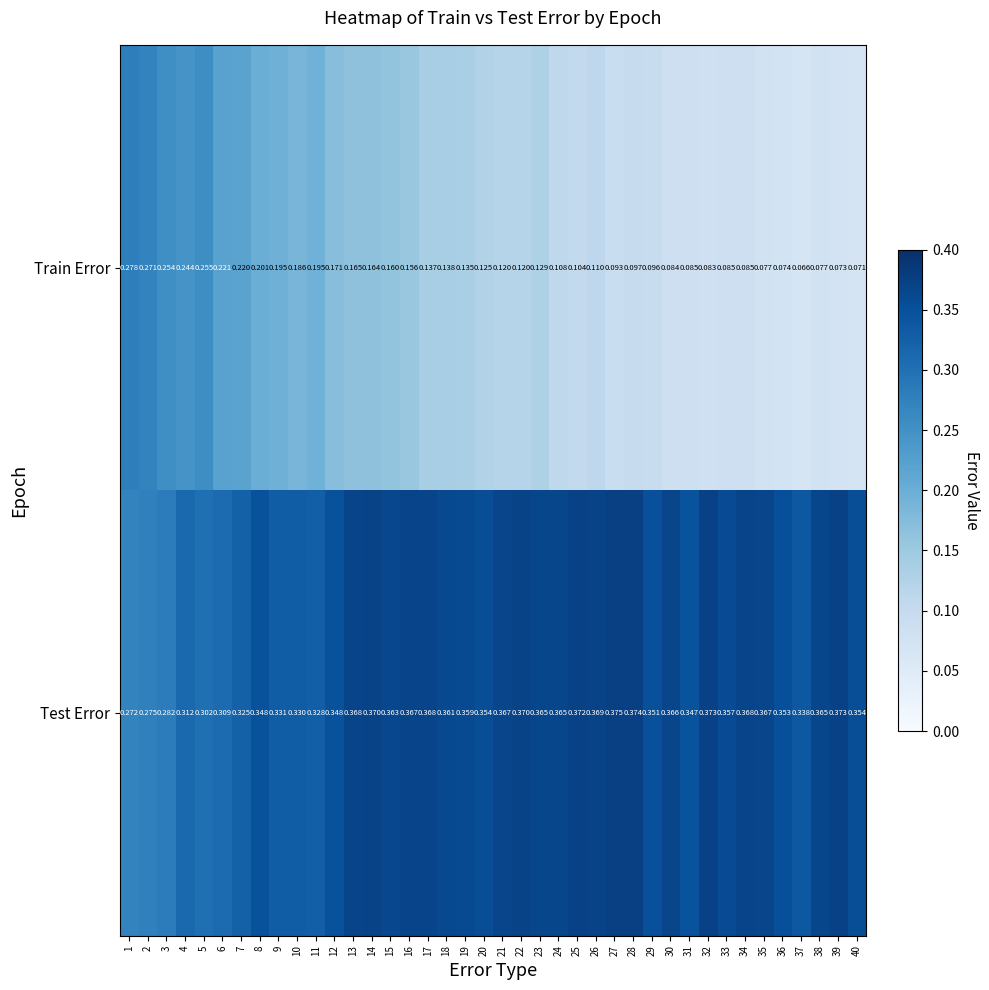

At how many categories does at least one series exceed 0?

40